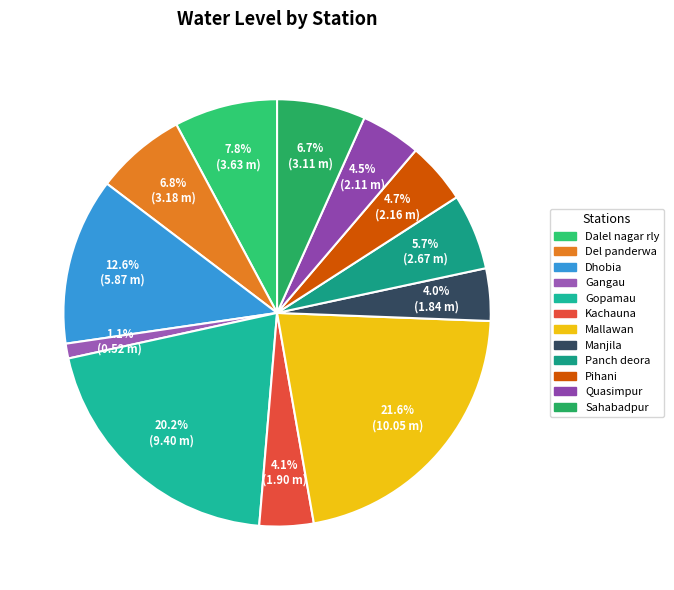

Count the number of slices in the pie.

12